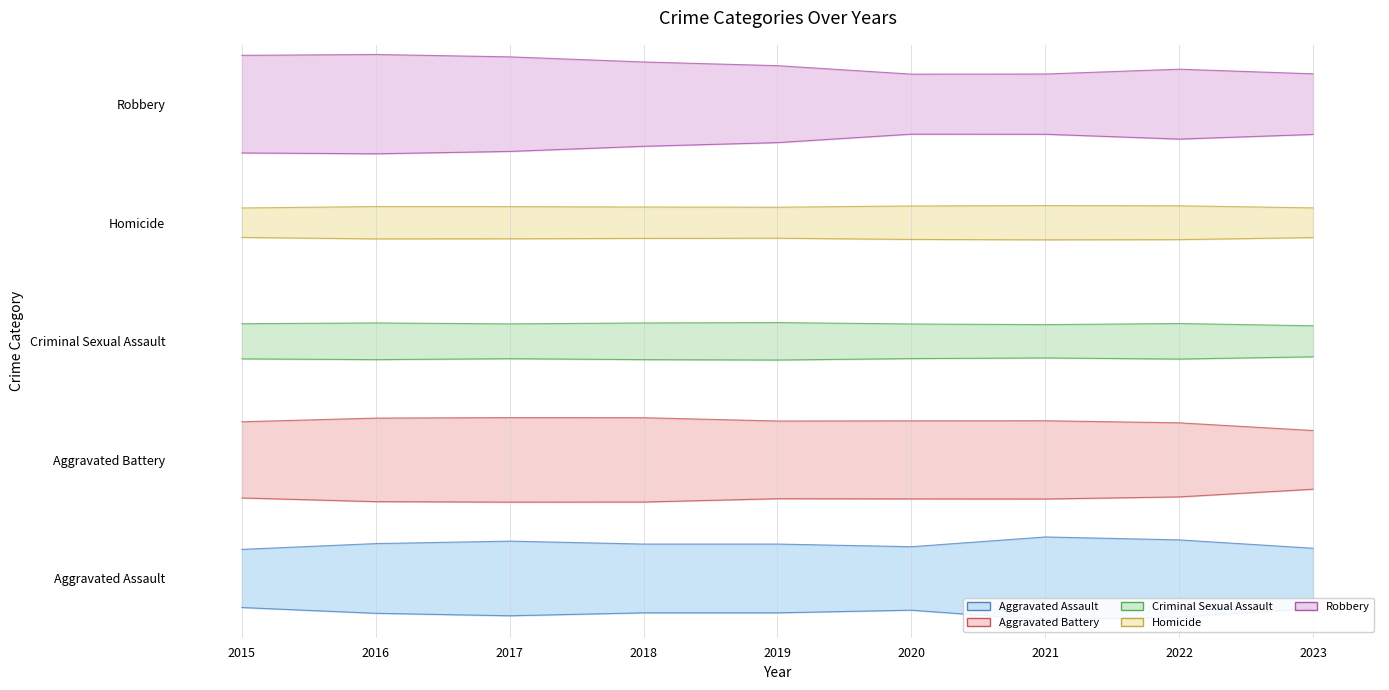

Count the Homicide values in the range 3 to 4.

9